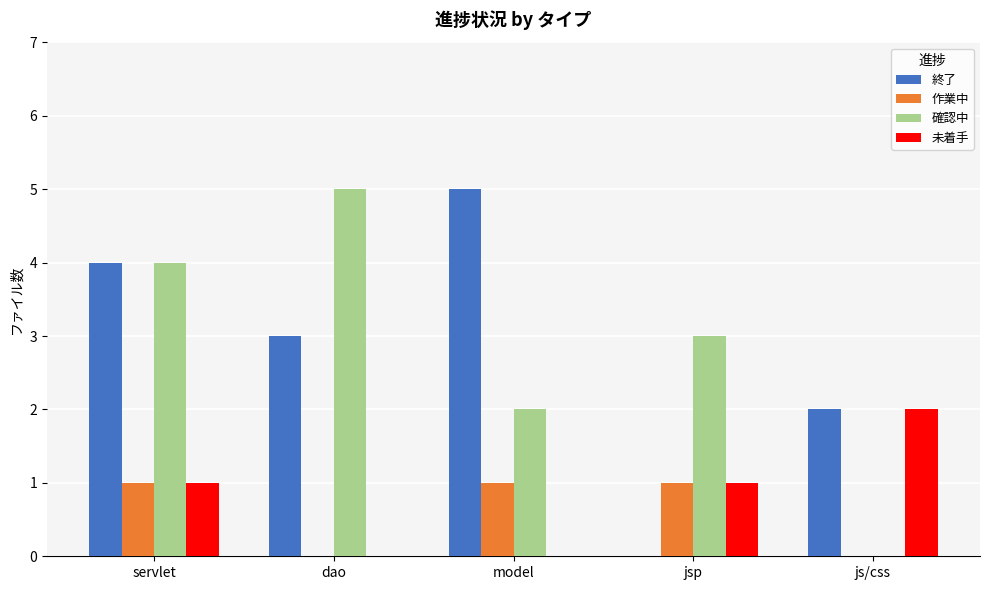

What are all the series names shown in the legend?

終了, 作業中, 確認中, 未着手